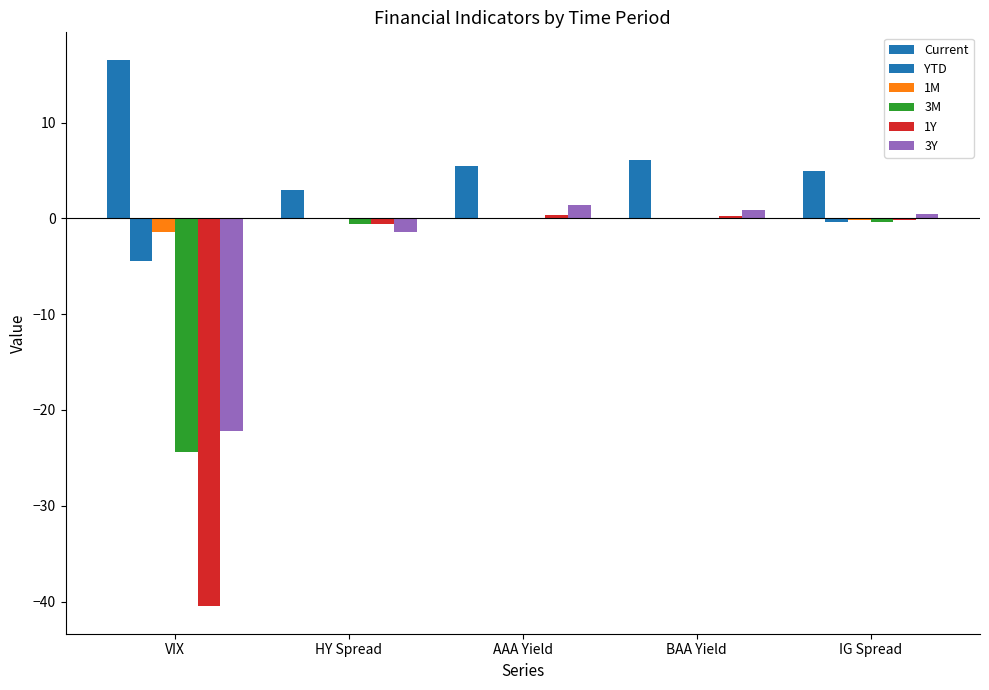

What is the label of the 1st bar from the left?

VIX